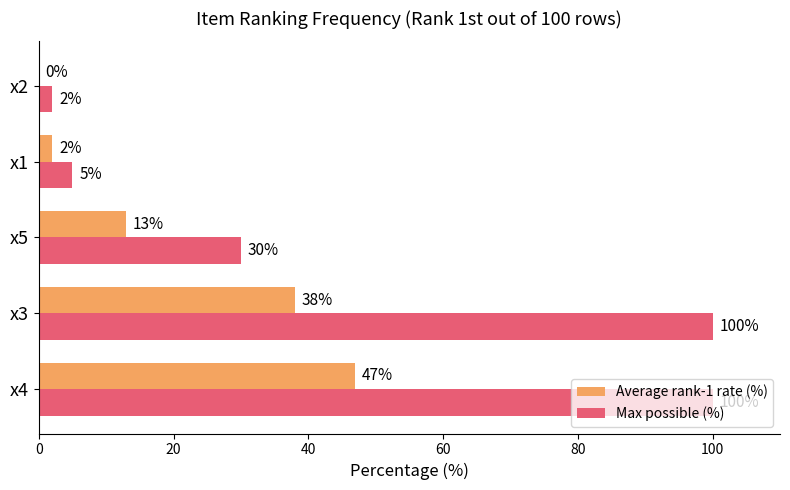

Which series has the largest total across all categories?

Max possible (%)